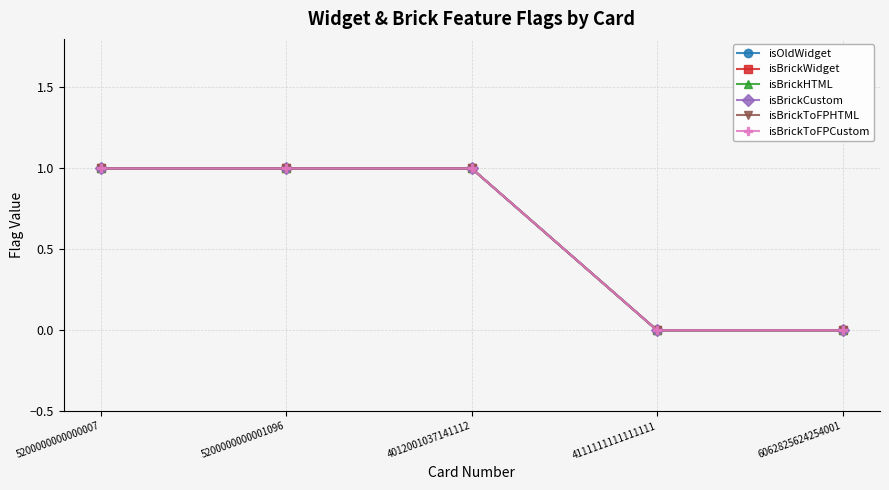

At which category does the chart reach its peak across all series?

5200000000000007